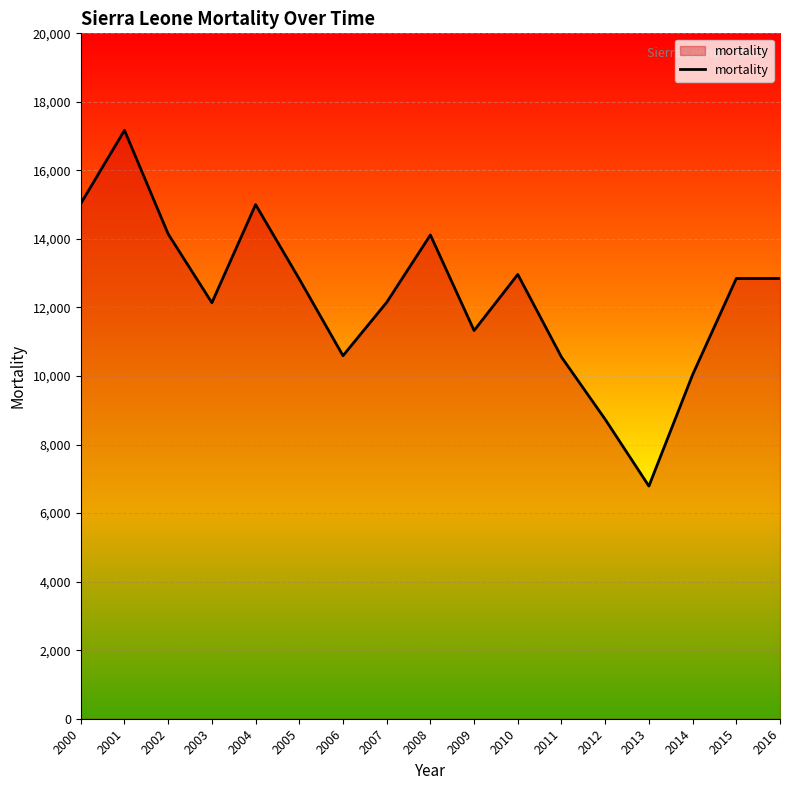

At which label does the data first exceed 12830?

2000